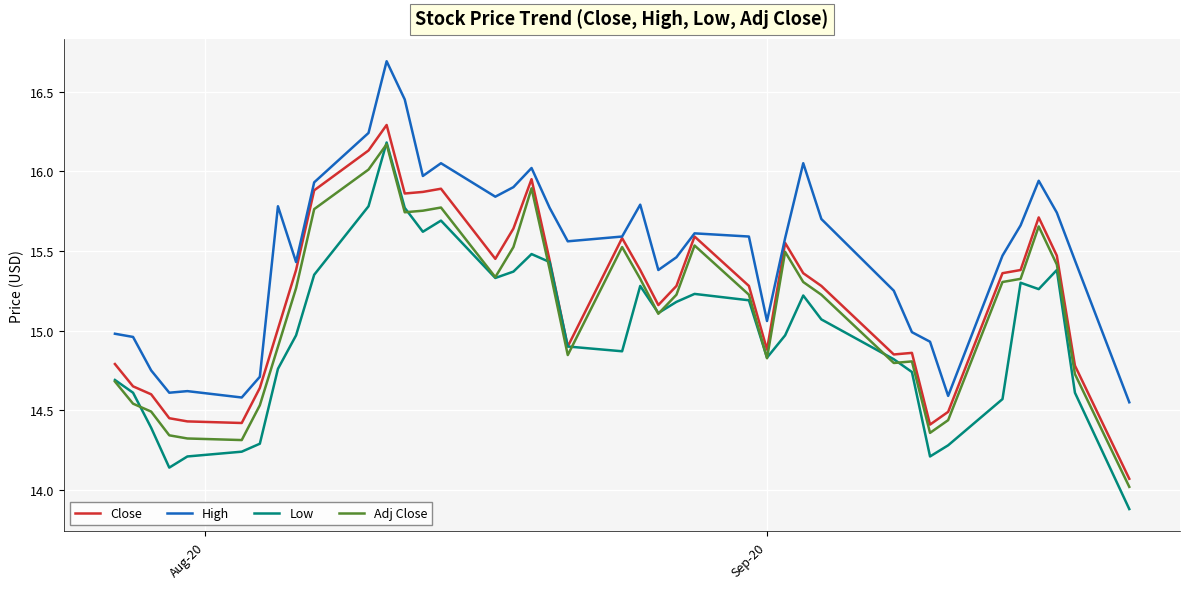

What are all the series names shown in the legend?

Close, High, Low, Adj Close